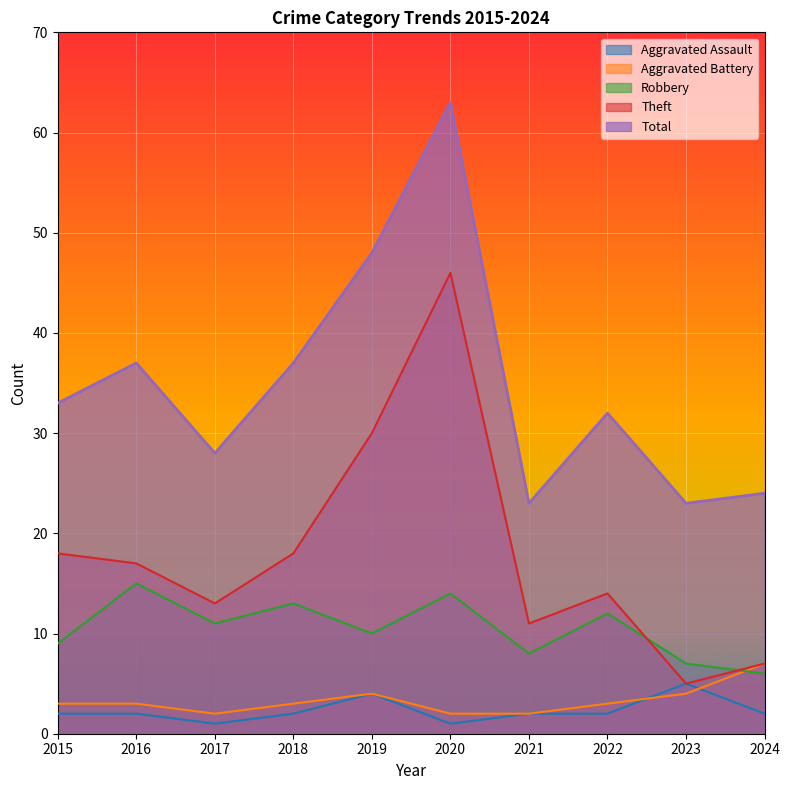

What is the total value across all series at 2016?

74